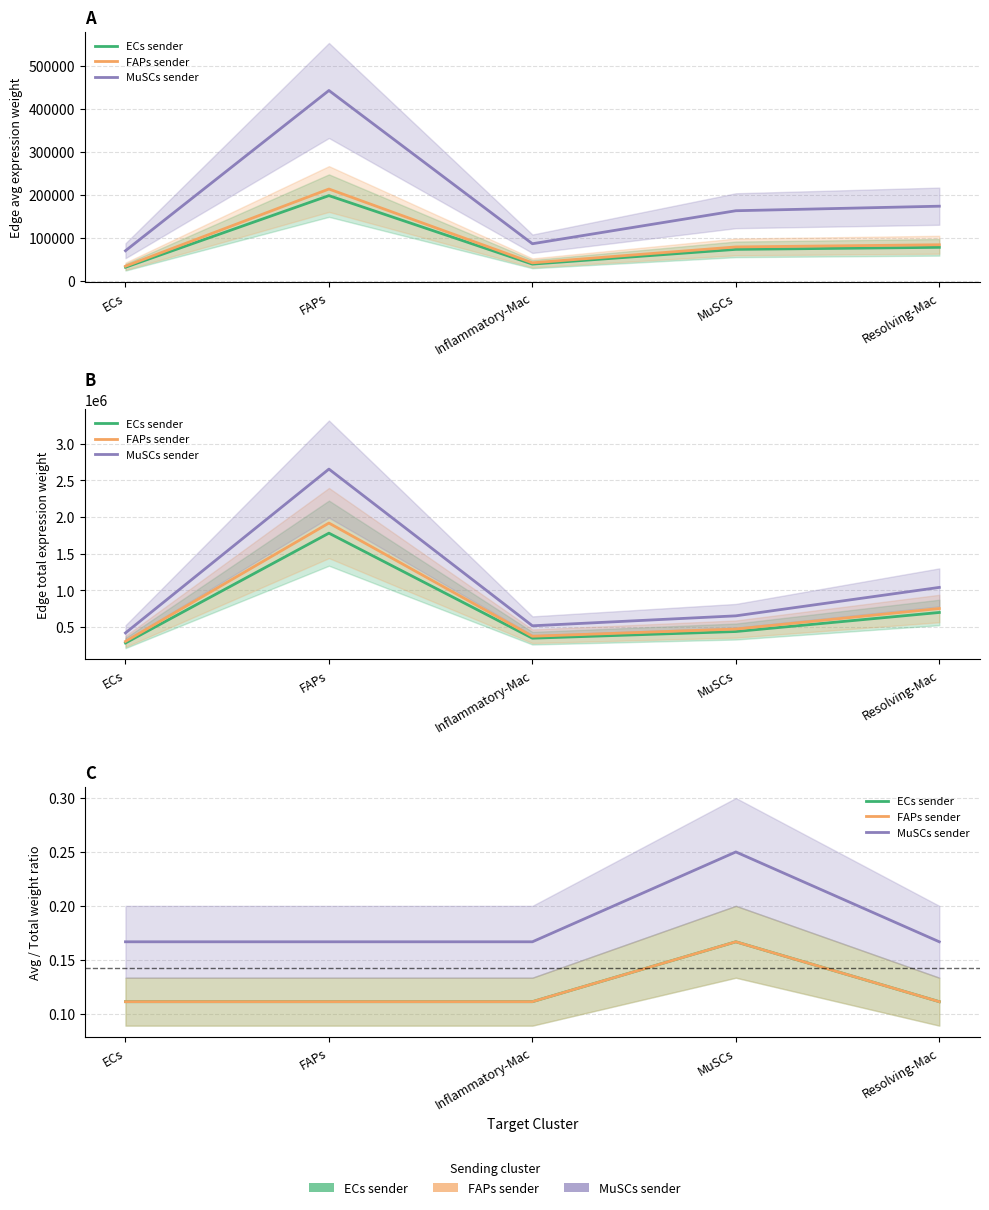

Is it true that FAPs sender equals 0.2 at MuSCs?

True